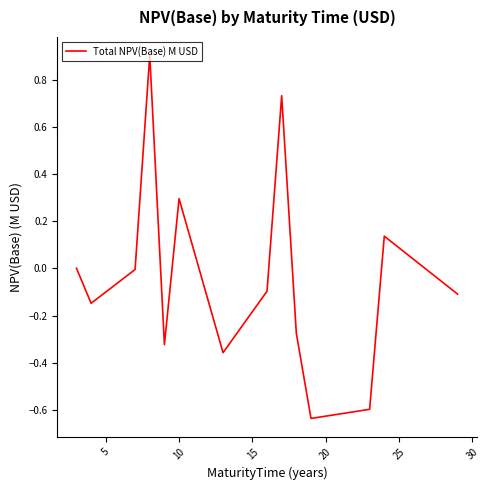

What is the difference between the maximum and minimum values?

1.5